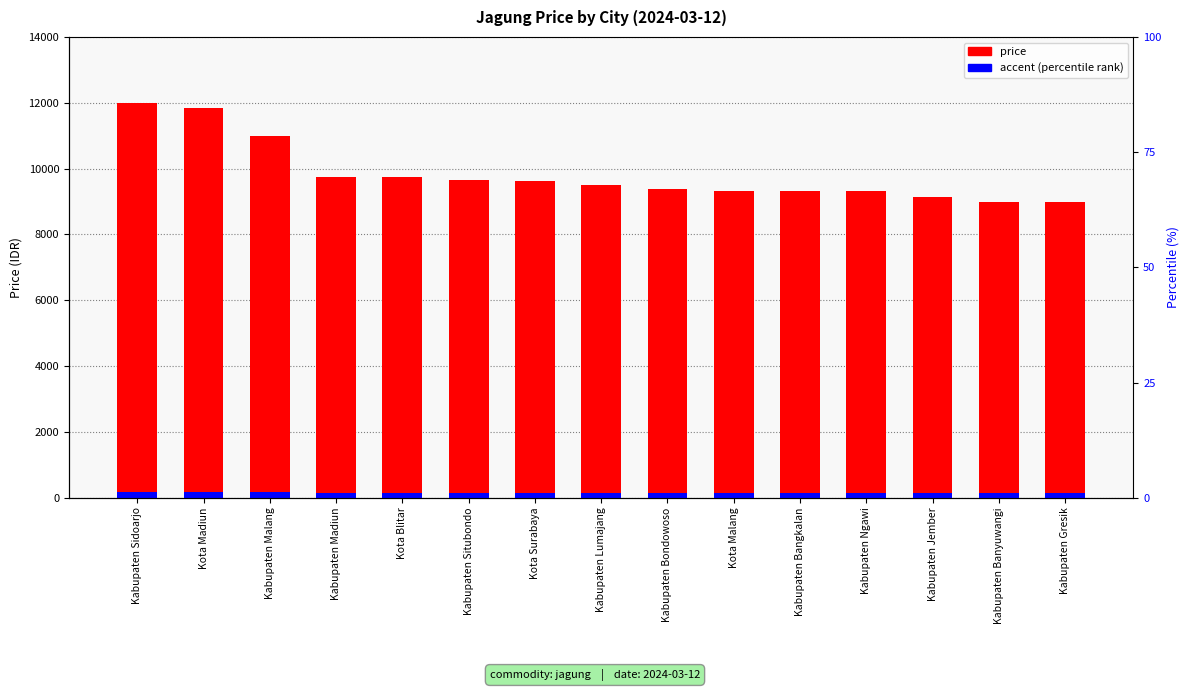

Between Kabupaten Bangkalan and Kabupaten Ngawi, which series saw the biggest shift?

price